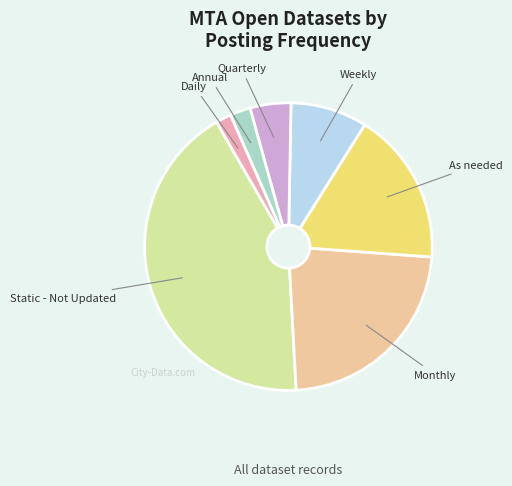

Is there a majority slice in this chart?

No